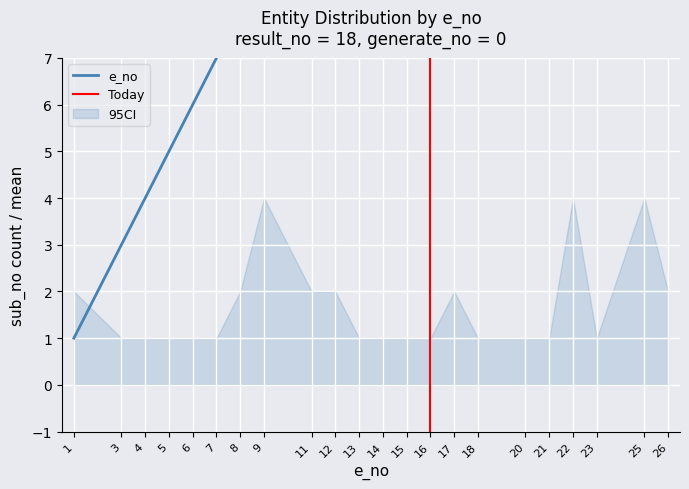

At which label is ci_upper closest to 2?

1